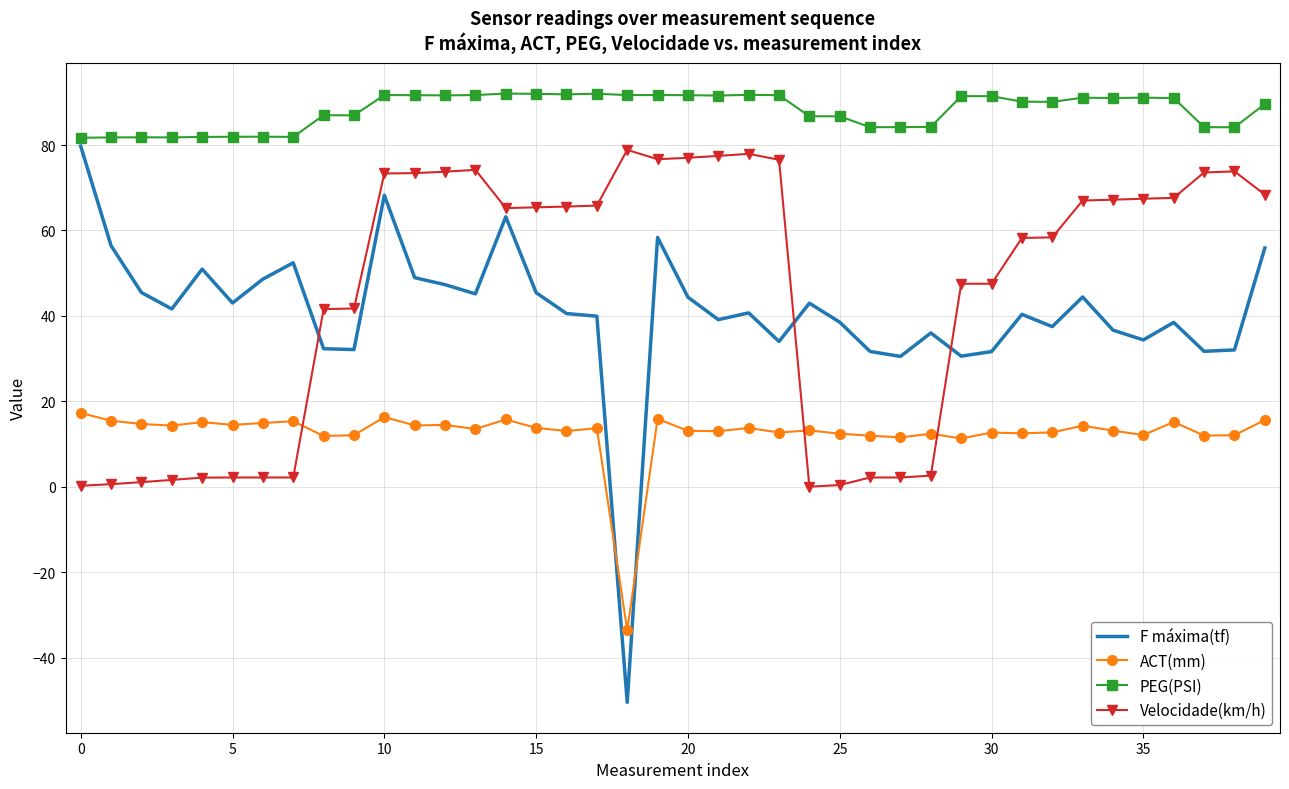

What is the difference between the maximum and minimum values in the F máxima(tf) series?

130.2